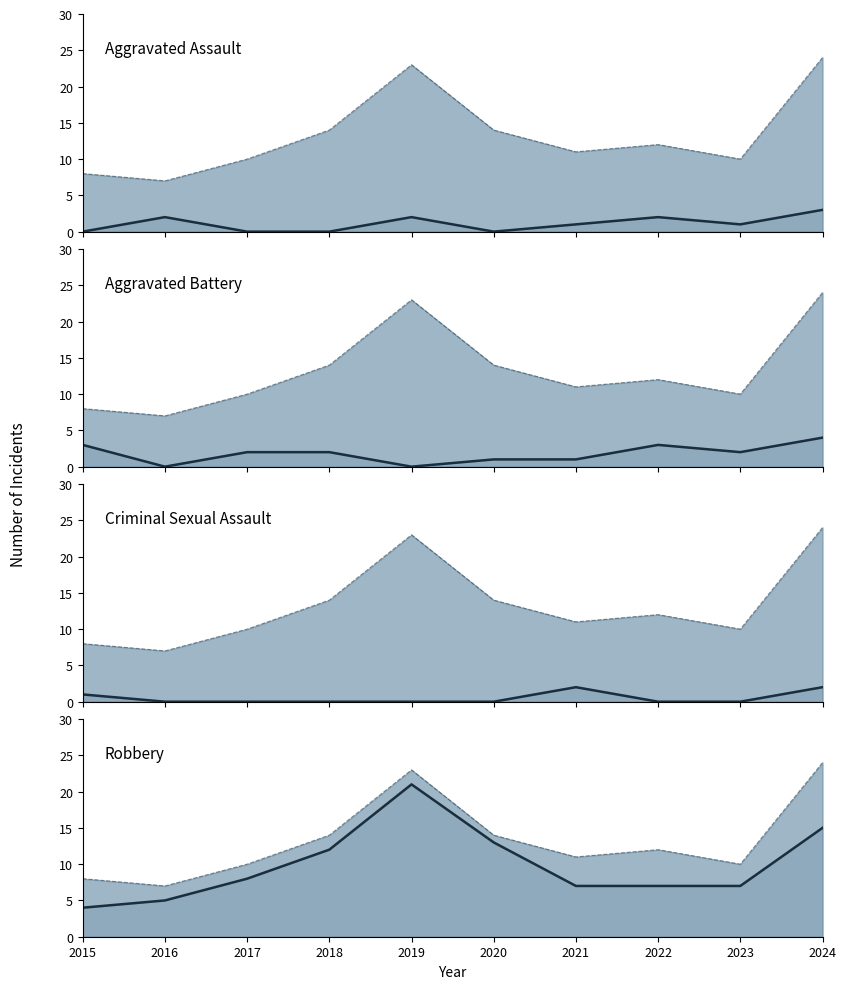

True or false: Robbery and Aggravated Battery cross at least once.

False